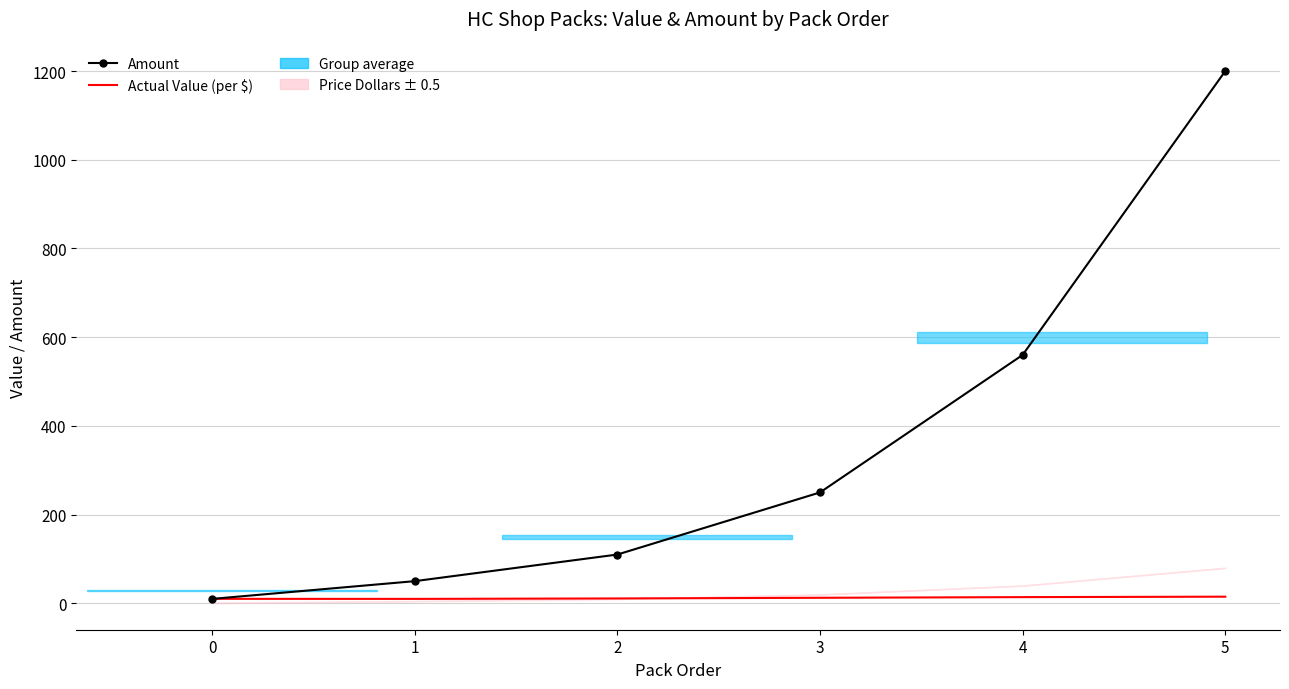

List the series in order of their peak value, highest first.

Amount, Actual Value (per $)